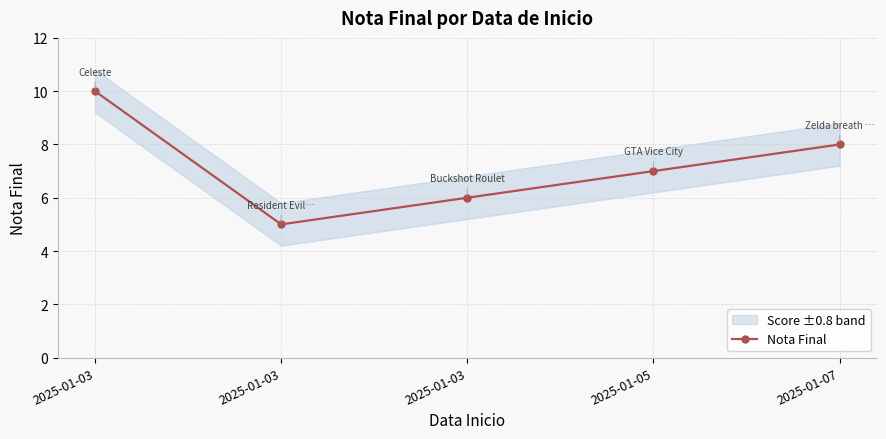

Does the chart have visible grid lines?

Yes